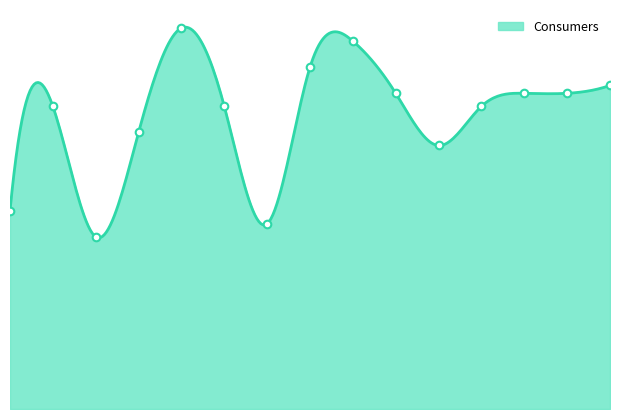

Which series has the largest total across all categories?

Consumers